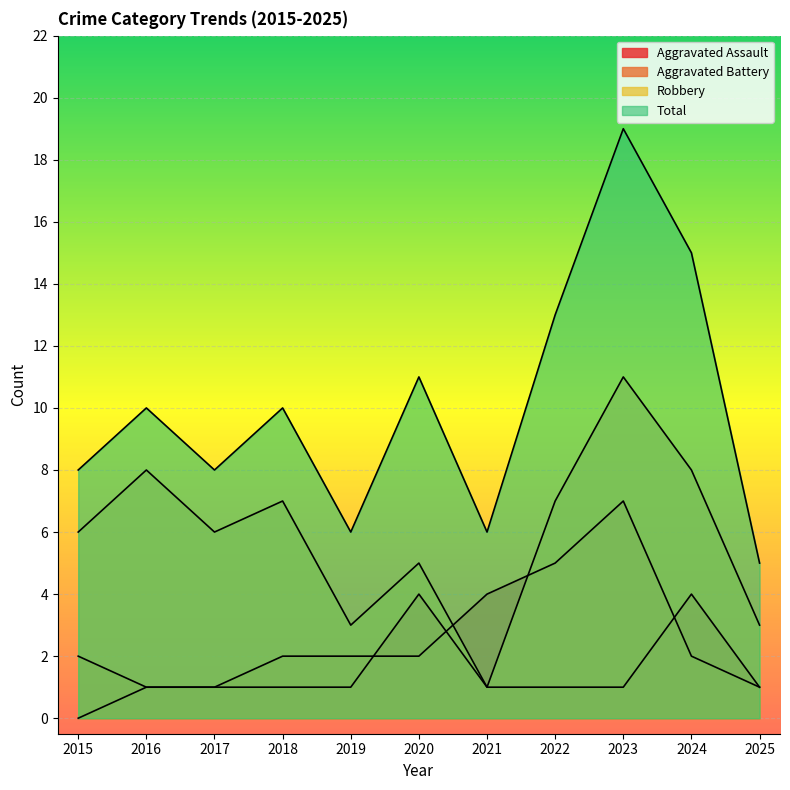

Rank the series by their maximum value, from lowest to highest.

Aggravated Assault, Aggravated Battery, Robbery, Total